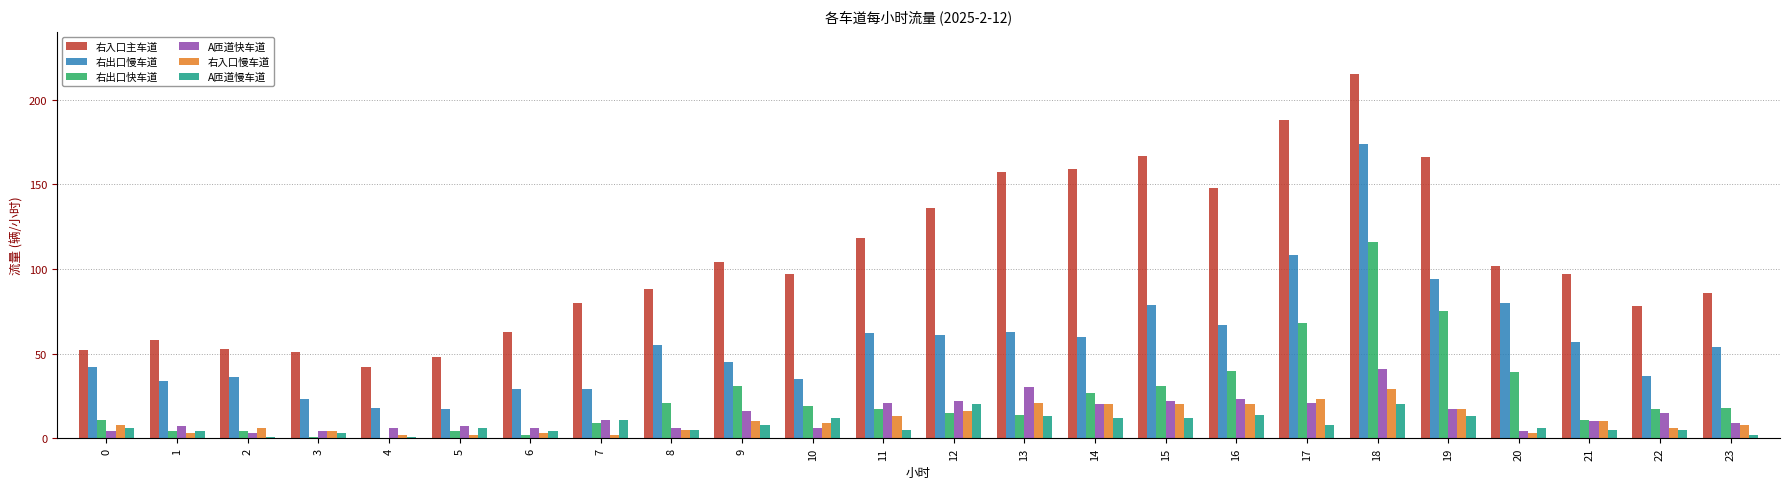

Is it true that 右出口慢车道 equals 54 at 2?

False